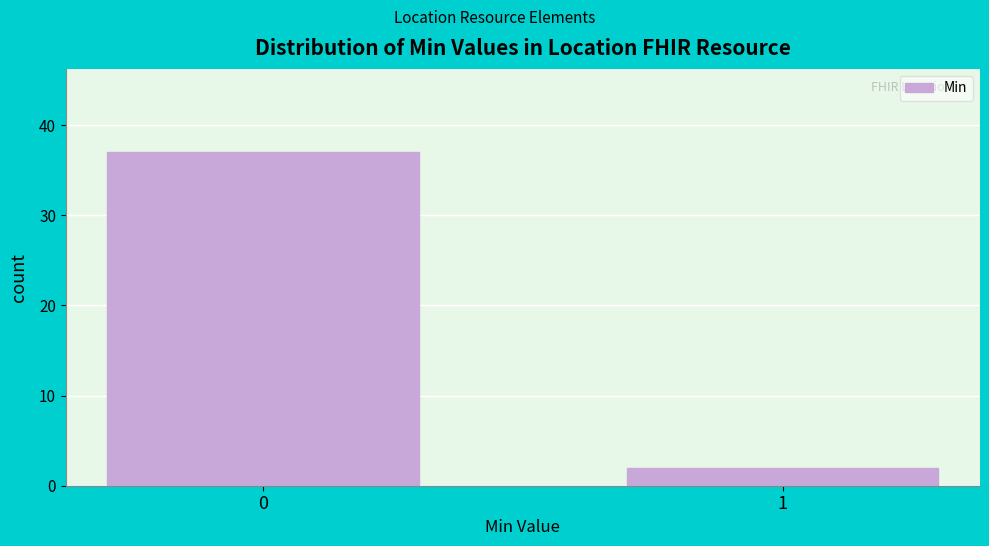

Reading right to left, extract all data points from this chart.

1=2	0=37